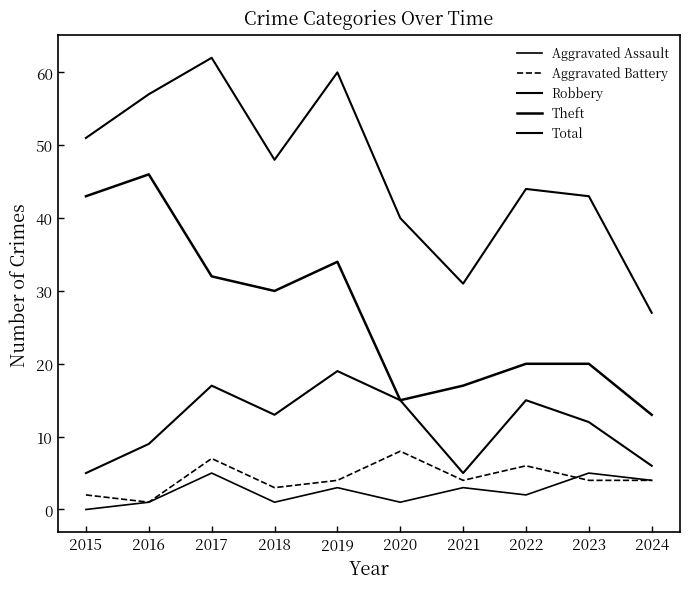

Reading left to right, what are all the values shown in this chart?

Aggravated Assault: 2015=0	2016=1	2017=5	2018=1	2019=3	2020=1	2021=3	2022=2	2023=5	2024=4
Aggravated Battery: 2015=2	2016=1	2017=7	2018=3	2019=4	2020=8	2021=4	2022=6	2023=4	2024=4
Robbery: 2015=5	2016=9	2017=17	2018=13	2019=19	2020=15	2021=5	2022=15	2023=12	2024=6
Theft: 2015=43	2016=46	2017=32	2018=30	2019=34	2020=15	2021=17	2022=20	2023=20	2024=13
Total: 2015=51	2016=57	2017=62	2018=48	2019=60	2020=40	2021=31	2022=44	2023=43	2024=27